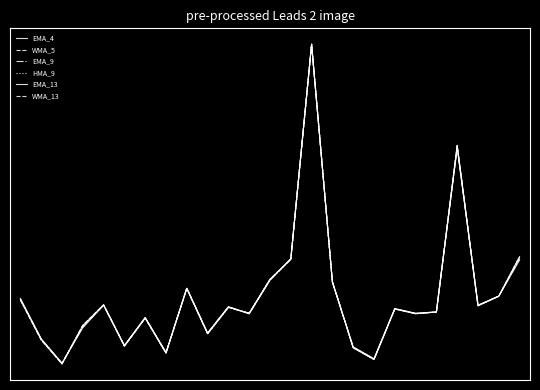

At which category does HMA_9 reach its first local peak?

4